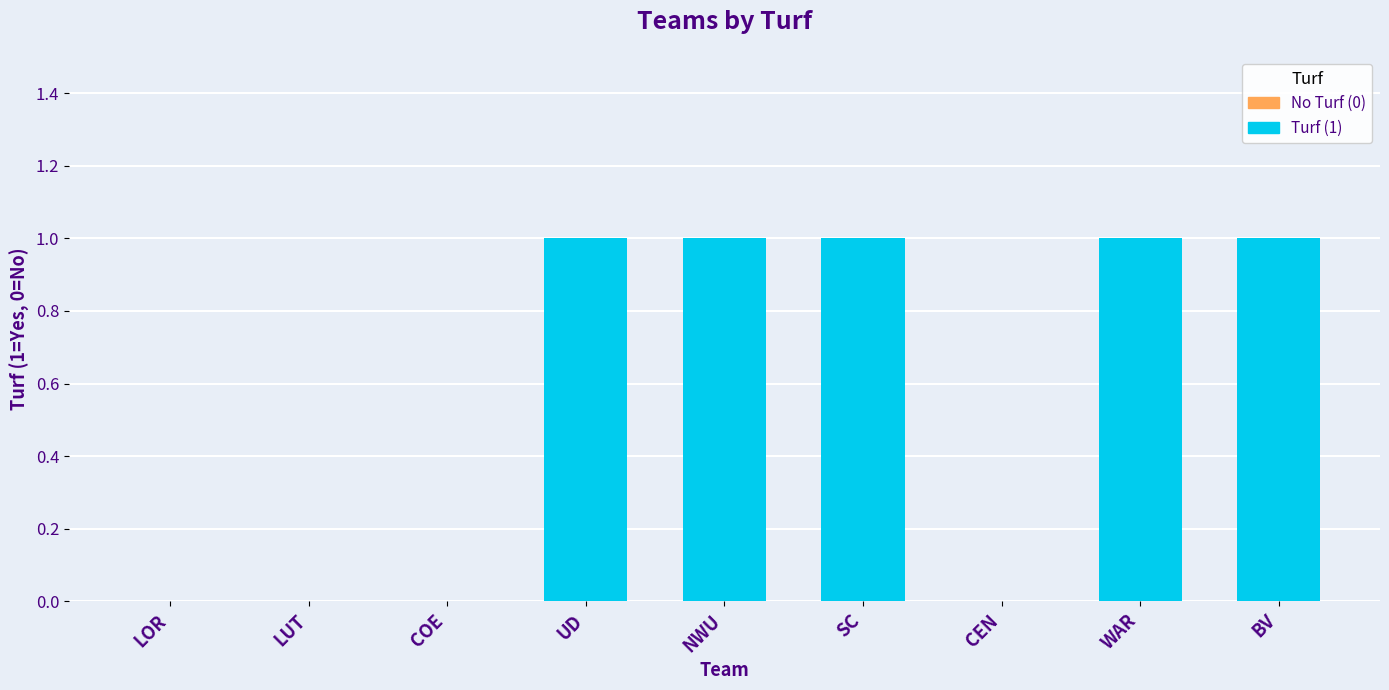

Rank the categories by value from highest to lowest.

UD, NWU, SC, WAR, BV, LOR, LUT, COE, CEN